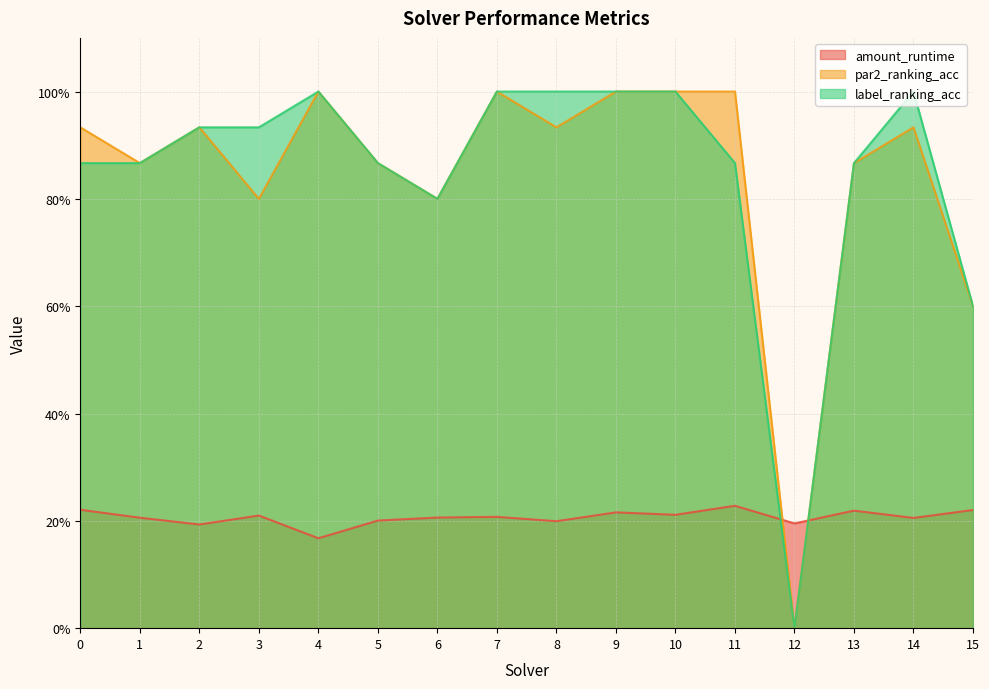

What is the value of the amount_runtime point at the 12th from the left?

0.2